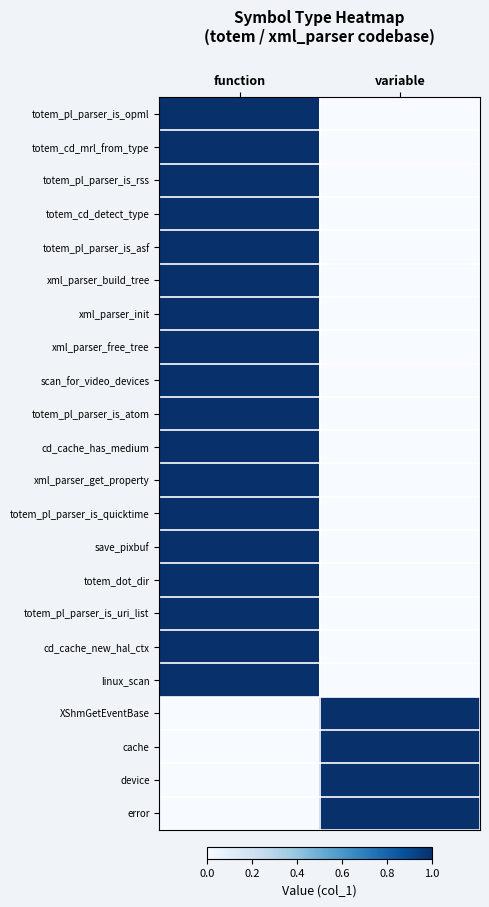

Reading right to left, what are all the values shown in this chart?

totem_pl_parser_is_opml: variable=0	function=1
totem_cd_mrl_from_type: variable=0	function=1
totem_pl_parser_is_rss: variable=0	function=1
totem_cd_detect_type: variable=0	function=1
totem_pl_parser_is_asf: variable=0	function=1
xml_parser_build_tree: variable=0	function=1
xml_parser_init: variable=0	function=1
xml_parser_free_tree: variable=0	function=1
scan_for_video_devices: variable=0	function=1
totem_pl_parser_is_atom: variable=0	function=1
cd_cache_has_medium: variable=0	function=1
xml_parser_get_property: variable=0	function=1
totem_pl_parser_is_quicktime: variable=0	function=1
save_pixbuf: variable=0	function=1
totem_dot_dir: variable=0	function=1
totem_pl_parser_is_uri_list: variable=0	function=1
cd_cache_new_hal_ctx: variable=0	function=1
linux_scan: variable=0	function=1
XShmGetEventBase: variable=1	function=0
cache: variable=1	function=0
device: variable=1	function=0
error: variable=1	function=0